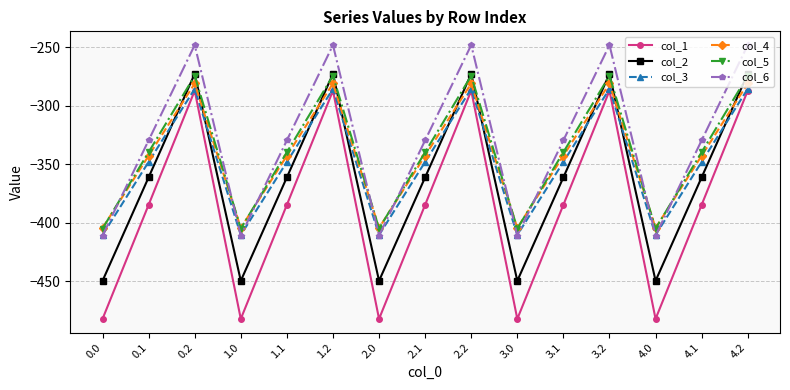

Where does the col_6 series first go above -329?

0.2